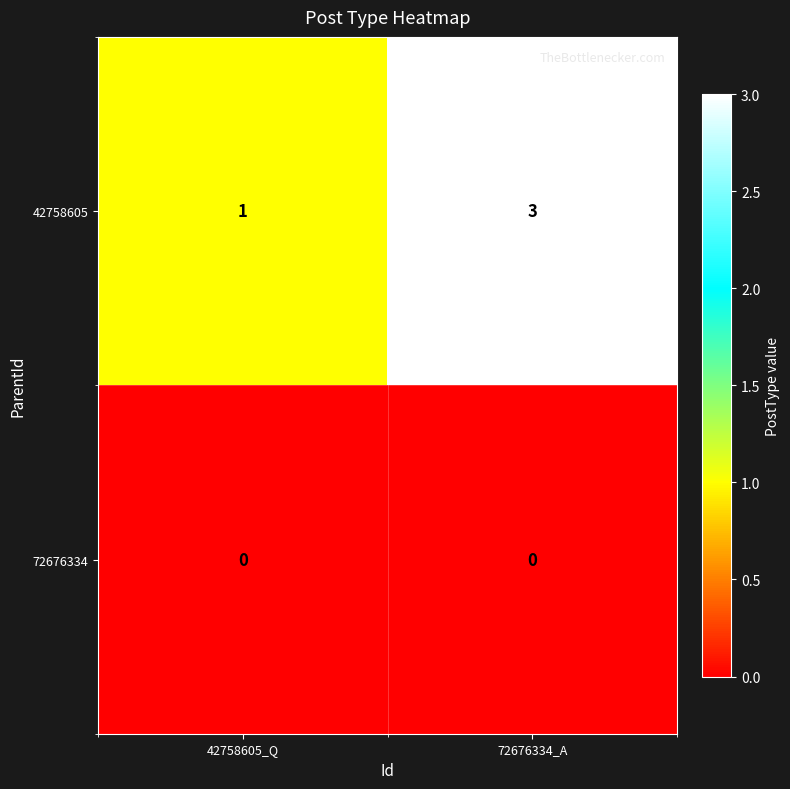

What is the difference between the highest and lowest values at 42758605_Q?

1